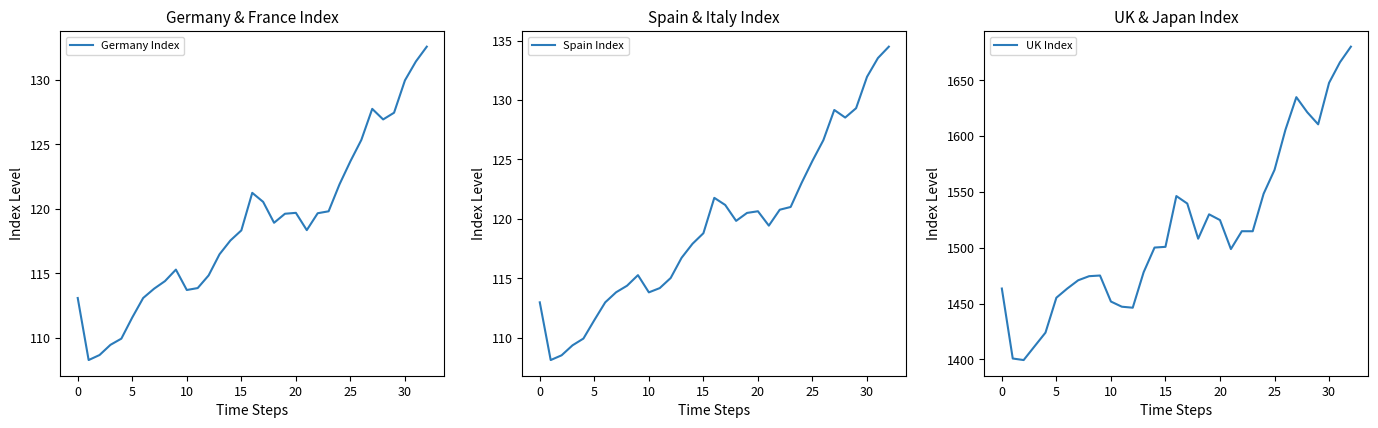

Reading left to right, extract all data points from this chart.

Germany Index: 113.1	108.3	108.7	109.5	110.0	111.6	113.1	113.8	114.4	115.3	113.7	113.9	114.8	116.5	117.6	118.3	121.2	120.5	118.9	119.6	119.7	118.4	119.7	119.8	121.9	123.7	125.3	127.8	126.9	127.5	130.0	131.4	132.6
Spain Index: 113.0	108.1	108.5	109.3	109.9	111.5	113.0	113.8	114.4	115.3	113.8	114.2	115.0	116.7	117.9	118.8	121.8	121.2	119.8	120.5	120.6	119.4	120.8	121.0	123.0	124.9	126.6	129.2	128.5	129.3	132.0	133.5	134.5
UK Index: 1463.5	1400.9	1399.5	1411.8	1424.0	1455.3	1463.5	1470.9	1474.5	1475.2	1451.9	1447.2	1446.3	1478.1	1500.2	1500.8	1546.3	1539.6	1508.1	1529.9	1524.8	1498.8	1514.8	1514.8	1548.4	1569.7	1605.6	1634.8	1621.3	1610.5	1647.6	1666.0	1680.0